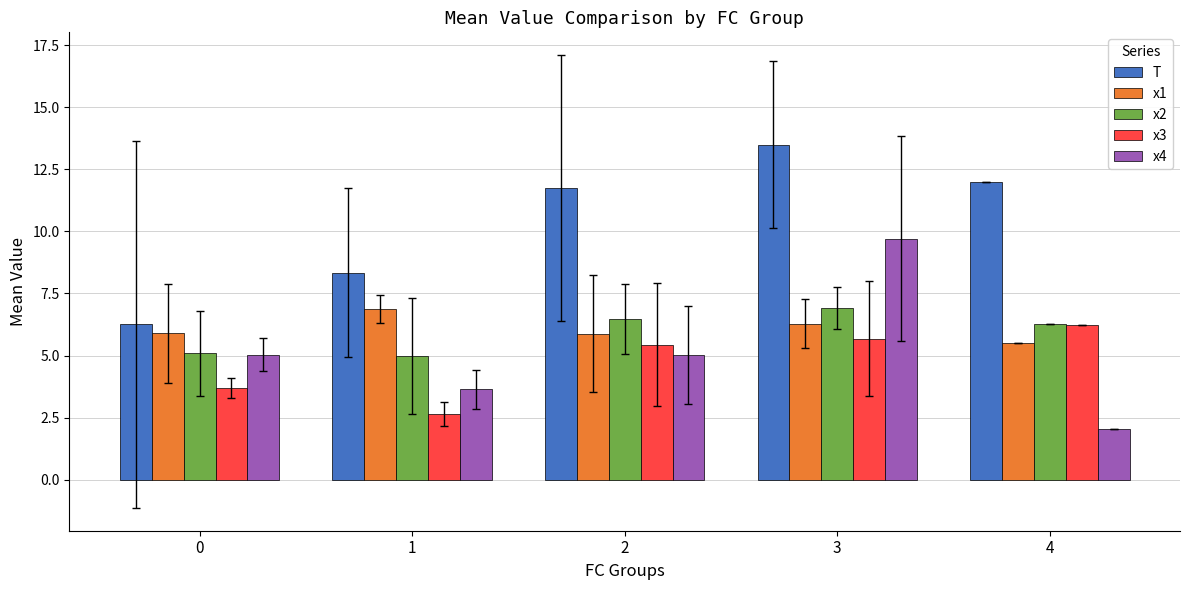

What is the difference between the maximum and second lowest values in the x3 series?

2.5